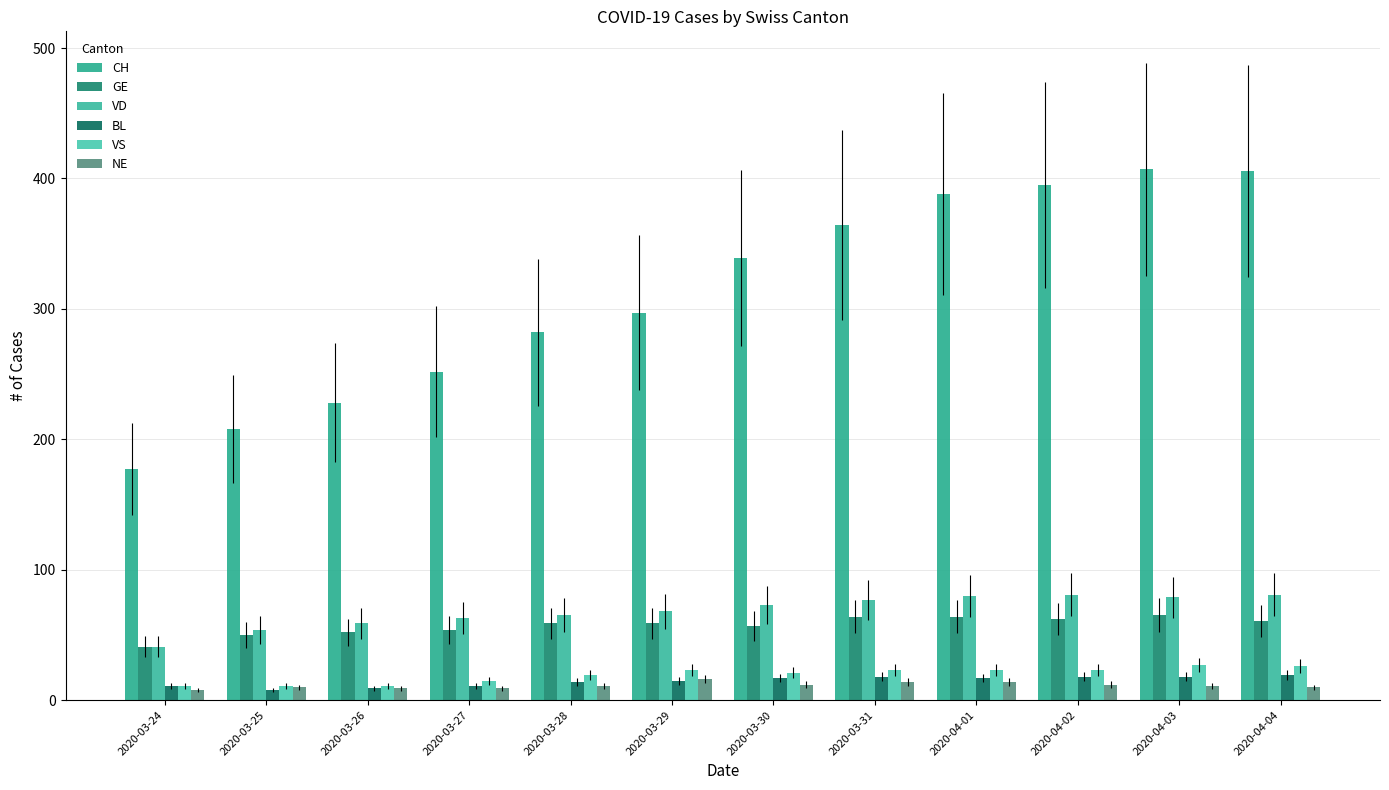

At which label does CH first exceed 339?

2020-03-31